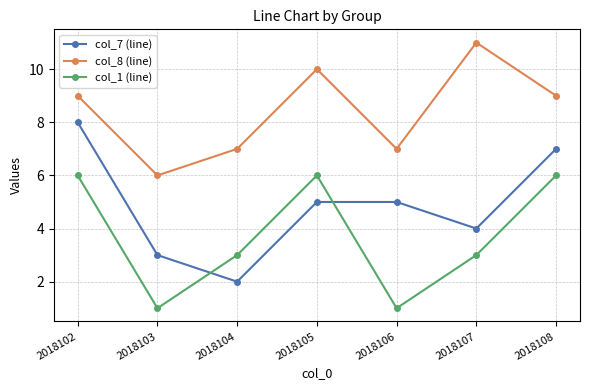

True or false: col_7 (line) has a value of 4 at 2018107.

True